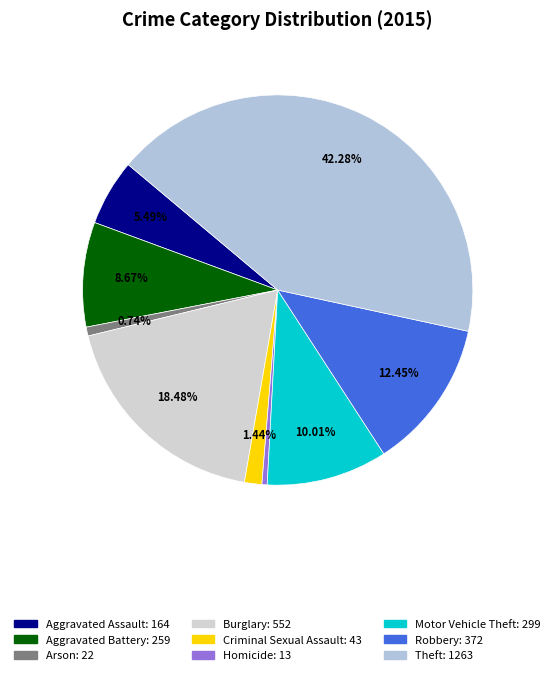

What portion of the pie excludes Homicide?

99.6%